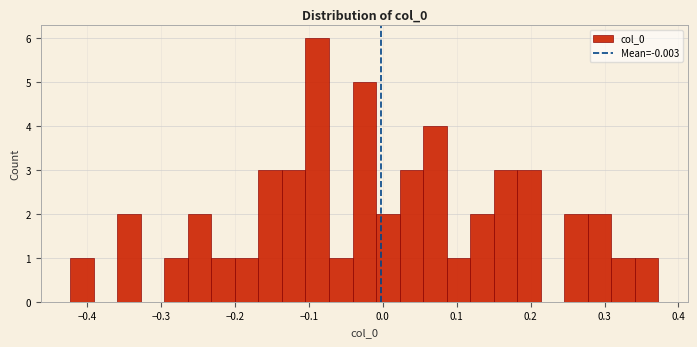

Read against the x-axis, roughly where is the centre of the tallest bar?

-0.09